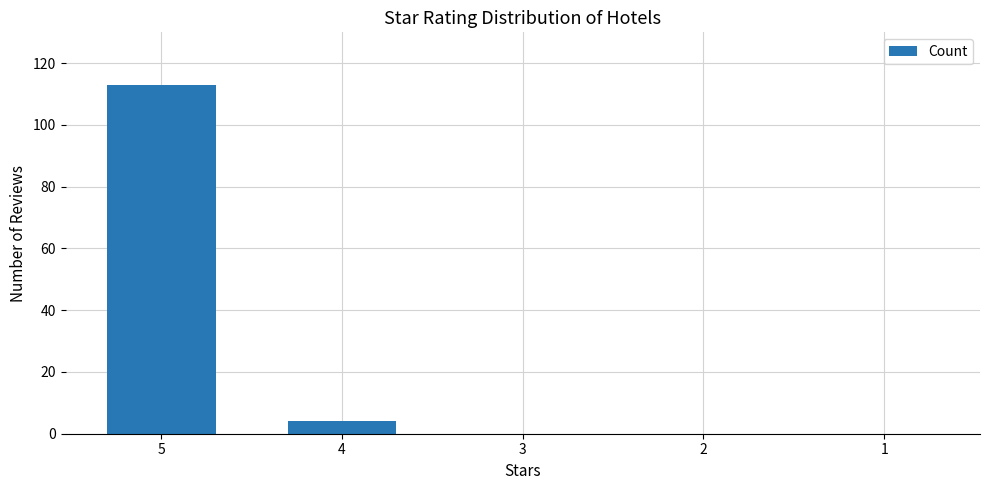

Reading left to right, extract all data points from this chart.

113	4	0	0	0